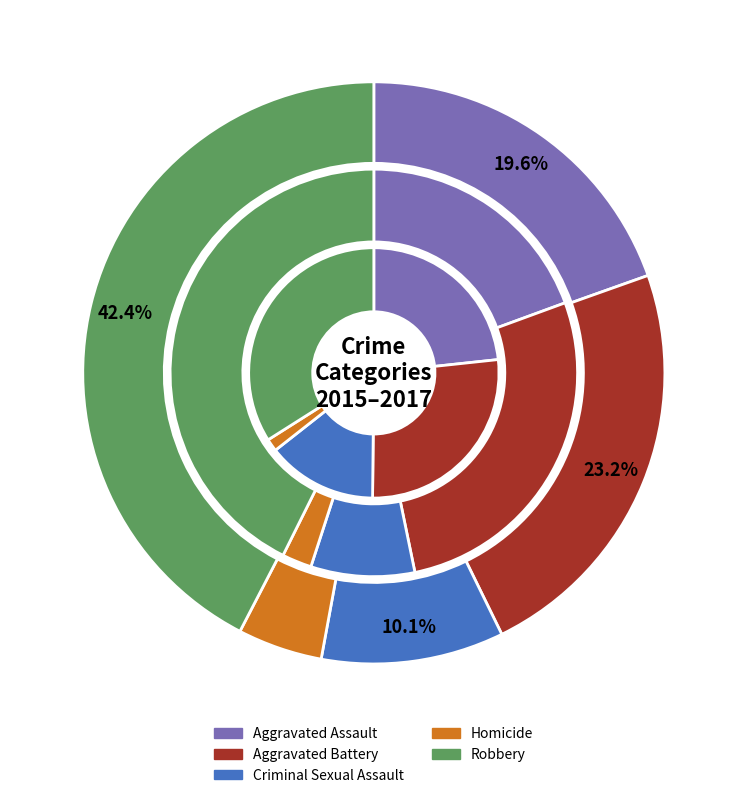

True or false: Homicide accounts for 5% of the total.

True